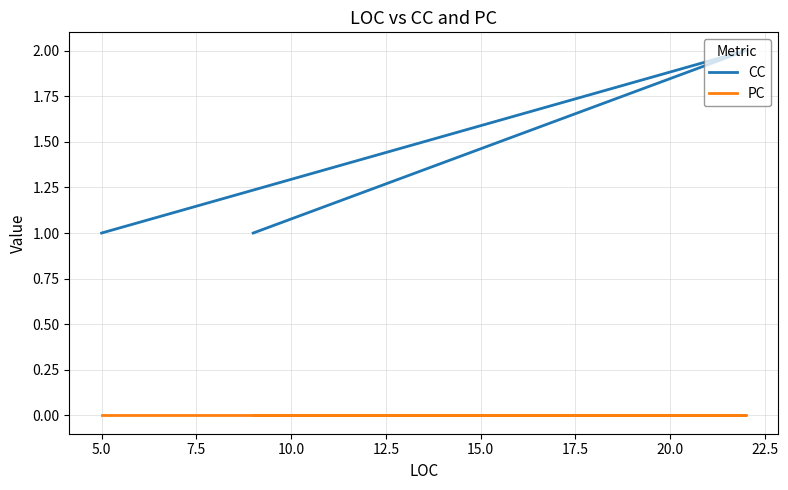

Is this an area chart (filled region under the line)?

No